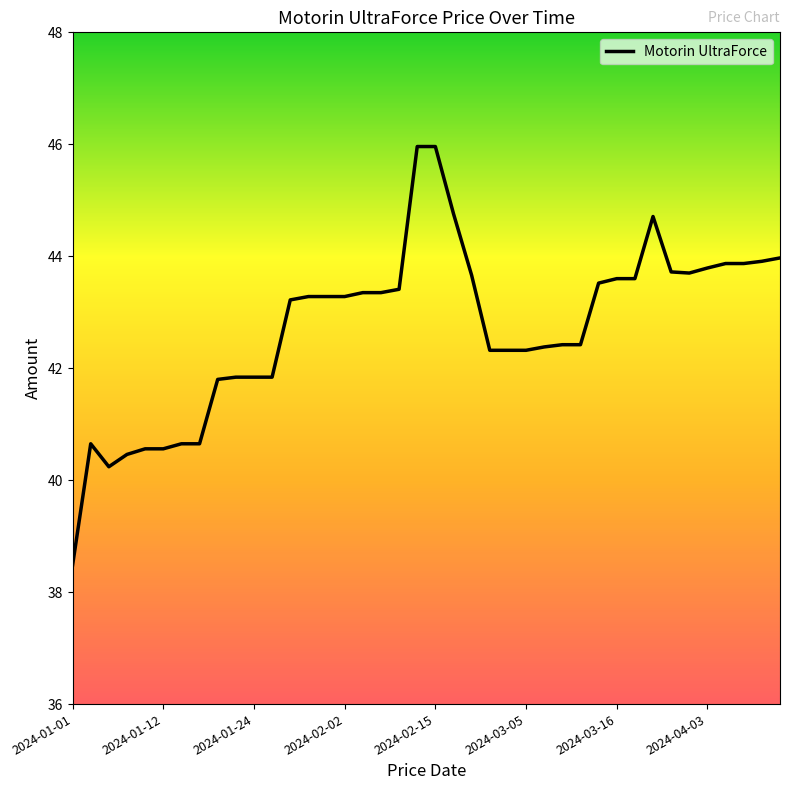

Does the chart have visible grid lines?

No